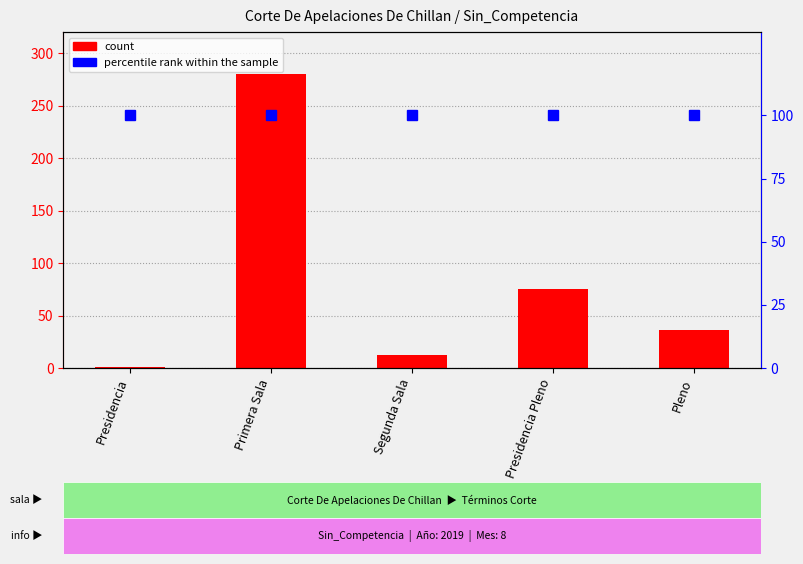

Which category has the highest value across all series?

Primera Sala